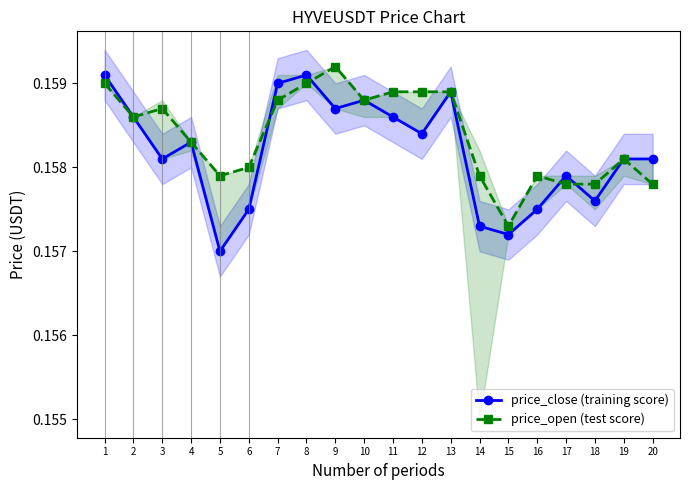

The value of price_close (training score) at 2 is 0.3. True or false?

False